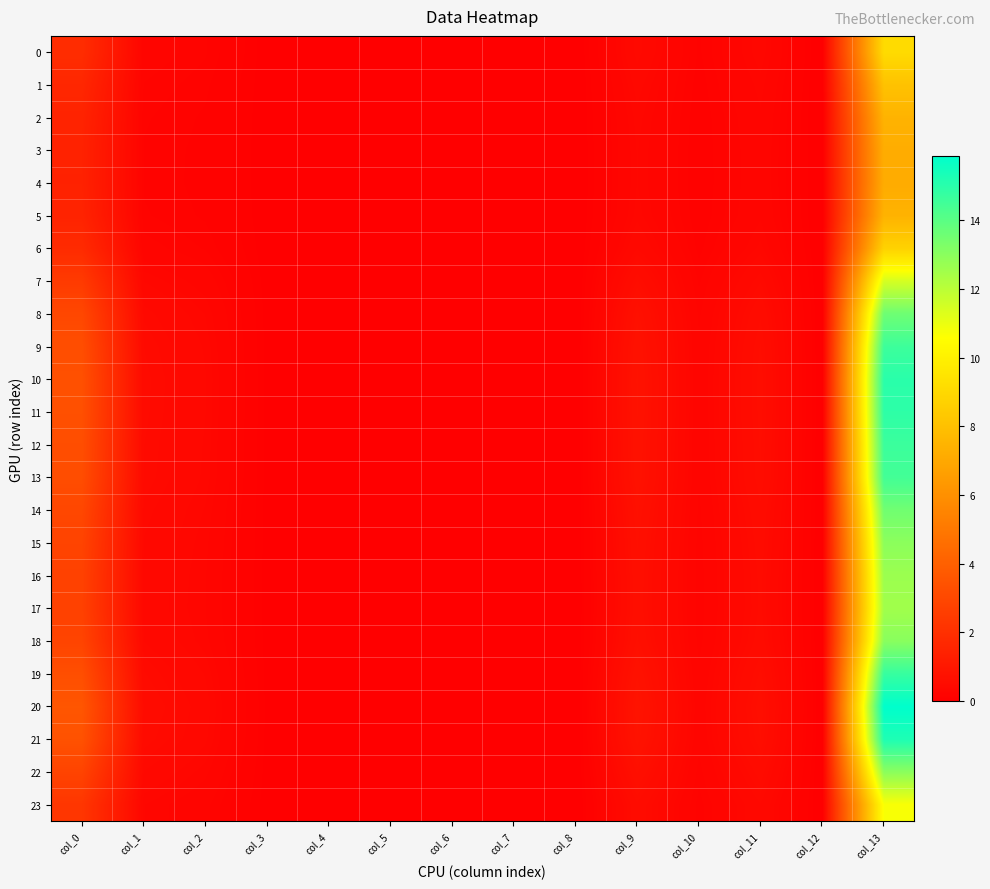

Reading right to left, what are all the values shown in this chart?

0: col_13=9.1	col_12=0.0	col_11=0.3	col_10=0.1	col_9=0.4	col_8=0.0	col_7=0.0	col_6=0.0	col_5=0.0	col_4=0.0	col_3=0.0	col_2=0.2	col_1=0.3	col_0=1.9
1: col_13=8.1	col_12=0.0	col_11=0.3	col_10=0.1	col_9=0.4	col_8=0.0	col_7=0.0	col_6=0.0	col_5=0.0	col_4=0.0	col_3=0.0	col_2=0.2	col_1=0.2	col_0=1.6
2: col_13=7.4	col_12=0.0	col_11=0.3	col_10=0.1	col_9=0.3	col_8=0.0	col_7=0.0	col_6=0.0	col_5=0.0	col_4=0.0	col_3=0.0	col_2=0.1	col_1=0.2	col_0=1.5
3: col_13=7.2	col_12=0.0	col_11=0.3	col_10=0.1	col_9=0.3	col_8=0.0	col_7=0.0	col_6=0.0	col_5=0.0	col_4=0.0	col_3=0.0	col_2=0.1	col_1=0.2	col_0=1.4
4: col_13=7.1	col_12=0.0	col_11=0.3	col_10=0.1	col_9=0.3	col_8=0.0	col_7=0.0	col_6=0.0	col_5=0.0	col_4=0.0	col_3=0.0	col_2=0.1	col_1=0.2	col_0=1.4
5: col_13=7.4	col_12=0.0	col_11=0.3	col_10=0.1	col_9=0.3	col_8=0.0	col_7=0.0	col_6=0.0	col_5=0.0	col_4=0.0	col_3=0.0	col_2=0.1	col_1=0.2	col_0=1.5
6: col_13=8.7	col_12=0.0	col_11=0.3	col_10=0.1	col_9=0.4	col_8=0.0	col_7=0.0	col_6=0.0	col_5=0.0	col_4=0.0	col_3=0.0	col_2=0.2	col_1=0.2	col_0=1.8
7: col_13=11.5	col_12=0.0	col_11=0.4	col_10=0.2	col_9=0.6	col_8=0.0	col_7=0.0	col_6=0.0	col_5=0.0	col_4=0.0	col_3=0.0	col_2=0.3	col_1=0.3	col_0=2.4
8: col_13=13.6	col_12=0.0	col_11=0.5	col_10=0.2	col_9=0.7	col_8=0.0	col_7=0.0	col_6=0.0	col_5=0.0	col_4=0.0	col_3=0.0	col_2=0.3	col_1=0.4	col_0=3.0
9: col_13=14.6	col_12=0.0	col_11=0.6	col_10=0.2	col_9=0.8	col_8=0.0	col_7=0.0	col_6=0.0	col_5=0.0	col_4=0.0	col_3=0.0	col_2=0.3	col_1=0.5	col_0=3.2
10: col_13=15.0	col_12=0.0	col_11=0.6	col_10=0.2	col_9=0.8	col_8=0.0	col_7=0.0	col_6=0.0	col_5=0.0	col_4=0.0	col_3=0.0	col_2=0.3	col_1=0.5	col_0=3.3
11: col_13=14.9	col_12=0.0	col_11=0.6	col_10=0.2	col_9=0.8	col_8=0.0	col_7=0.0	col_6=0.0	col_5=0.0	col_4=0.0	col_3=0.0	col_2=0.3	col_1=0.5	col_0=3.3
12: col_13=14.6	col_12=0.0	col_11=0.6	col_10=0.2	col_9=0.8	col_8=0.0	col_7=0.0	col_6=0.0	col_5=0.0	col_4=0.0	col_3=0.0	col_2=0.3	col_1=0.5	col_0=3.3
13: col_13=14.5	col_12=0.0	col_11=0.6	col_10=0.2	col_9=0.8	col_8=0.0	col_7=0.0	col_6=0.0	col_5=0.0	col_4=0.0	col_3=0.0	col_2=0.3	col_1=0.5	col_0=3.2
14: col_13=13.5	col_12=0.0	col_11=0.5	col_10=0.2	col_9=0.7	col_8=0.0	col_7=0.0	col_6=0.0	col_5=0.0	col_4=0.0	col_3=0.0	col_2=0.3	col_1=0.4	col_0=3.0
15: col_13=13.0	col_12=0.0	col_11=0.5	col_10=0.2	col_9=0.7	col_8=0.0	col_7=0.0	col_6=0.0	col_5=0.0	col_4=0.0	col_3=0.0	col_2=0.3	col_1=0.4	col_0=2.8
16: col_13=12.6	col_12=0.0	col_11=0.5	col_10=0.2	col_9=0.6	col_8=0.0	col_7=0.0	col_6=0.0	col_5=0.0	col_4=0.0	col_3=0.0	col_2=0.3	col_1=0.4	col_0=2.7
17: col_13=12.5	col_12=0.0	col_11=0.5	col_10=0.2	col_9=0.6	col_8=0.0	col_7=0.0	col_6=0.0	col_5=0.0	col_4=0.0	col_3=0.0	col_2=0.3	col_1=0.4	col_0=2.7
18: col_13=13.0	col_12=0.0	col_11=0.5	col_10=0.2	col_9=0.7	col_8=0.0	col_7=0.0	col_6=0.0	col_5=0.0	col_4=0.0	col_3=0.0	col_2=0.3	col_1=0.4	col_0=2.8
19: col_13=14.7	col_12=0.0	col_11=0.6	col_10=0.2	col_9=0.8	col_8=0.0	col_7=0.0	col_6=0.0	col_5=0.0	col_4=0.0	col_3=0.0	col_2=0.3	col_1=0.5	col_0=3.3
20: col_13=15.9	col_12=0.0	col_11=0.6	col_10=0.2	col_9=0.8	col_8=0.0	col_7=0.0	col_6=0.0	col_5=0.0	col_4=0.0	col_3=0.1	col_2=0.4	col_1=0.5	col_0=3.6
21: col_13=15.3	col_12=0.0	col_11=0.6	col_10=0.2	col_9=0.8	col_8=0.0	col_7=0.0	col_6=0.0	col_5=0.0	col_4=0.0	col_3=0.0	col_2=0.4	col_1=0.5	col_0=3.4
22: col_13=13.0	col_12=0.0	col_11=0.5	col_10=0.2	col_9=0.7	col_8=0.0	col_7=0.0	col_6=0.0	col_5=0.0	col_4=0.0	col_3=0.0	col_2=0.3	col_1=0.4	col_0=2.8
23: col_13=10.7	col_12=0.0	col_11=0.4	col_10=0.2	col_9=0.5	col_8=0.0	col_7=0.0	col_6=0.0	col_5=0.0	col_4=0.0	col_3=0.0	col_2=0.2	col_1=0.3	col_0=2.3